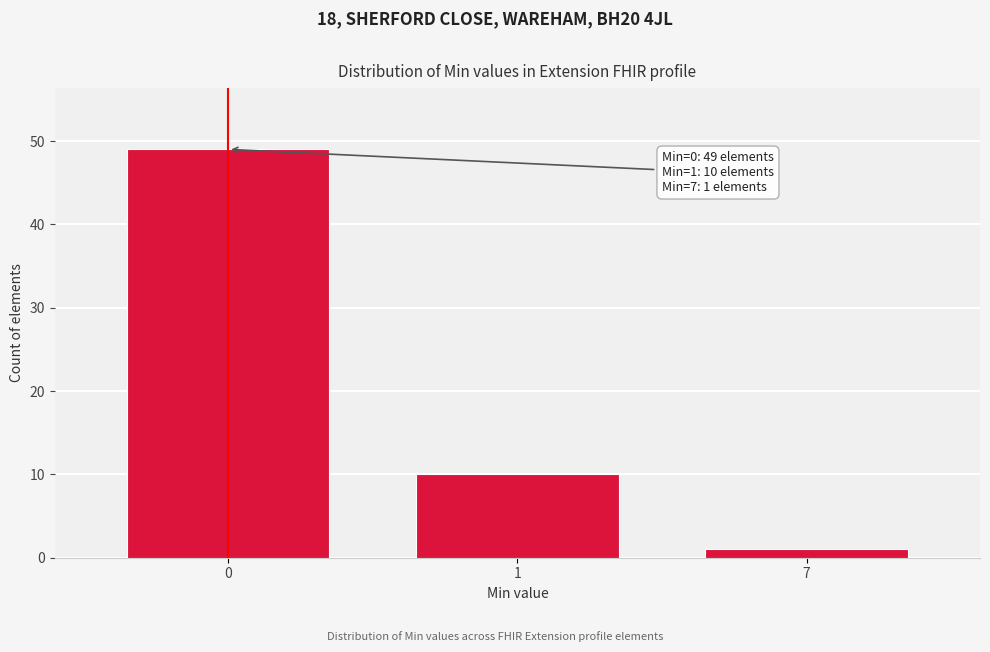

Reading right to left, list all the values displayed in this chart.

7=1	1=10	0=49